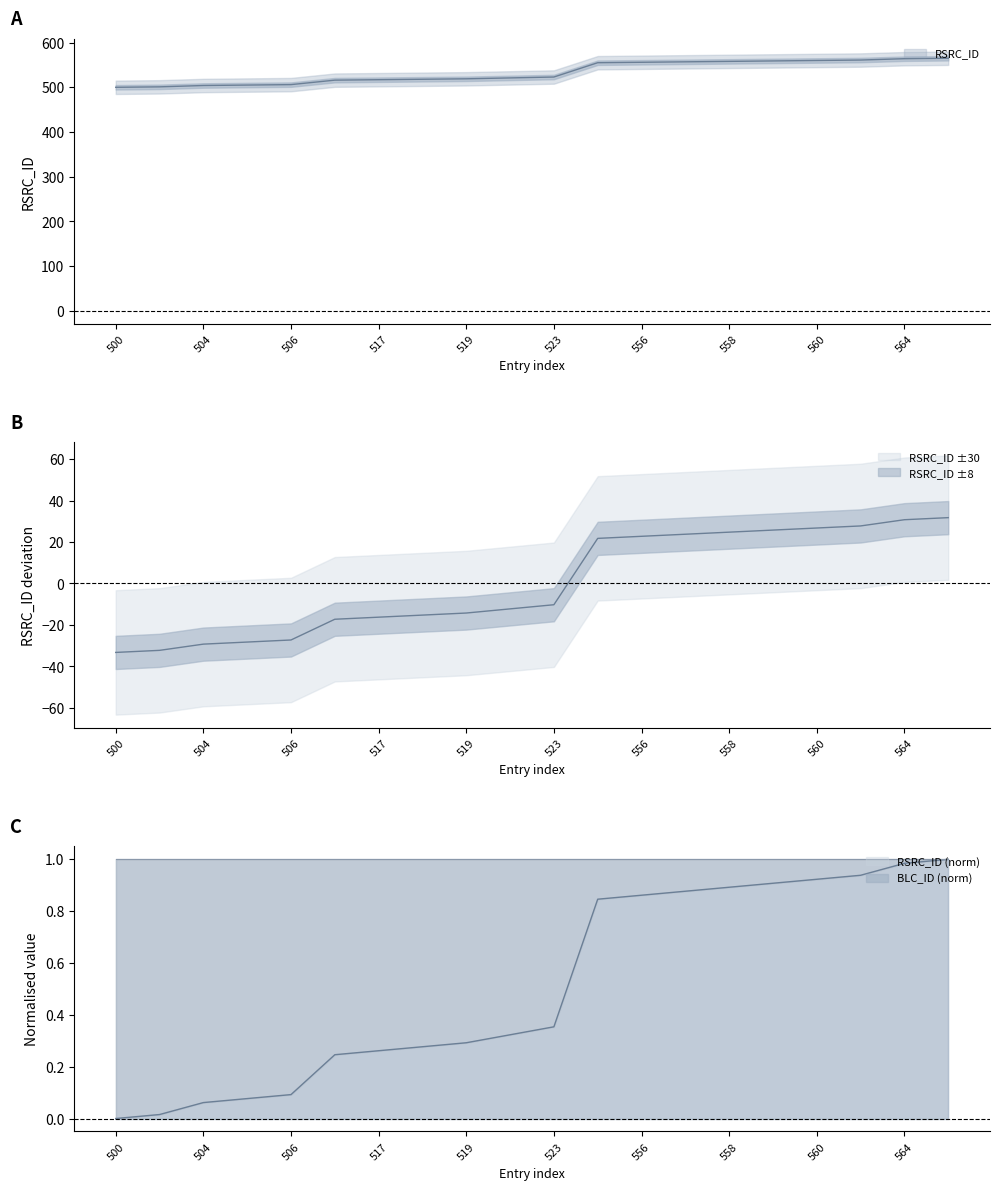

True or false: the data shows 521 at 521.

True